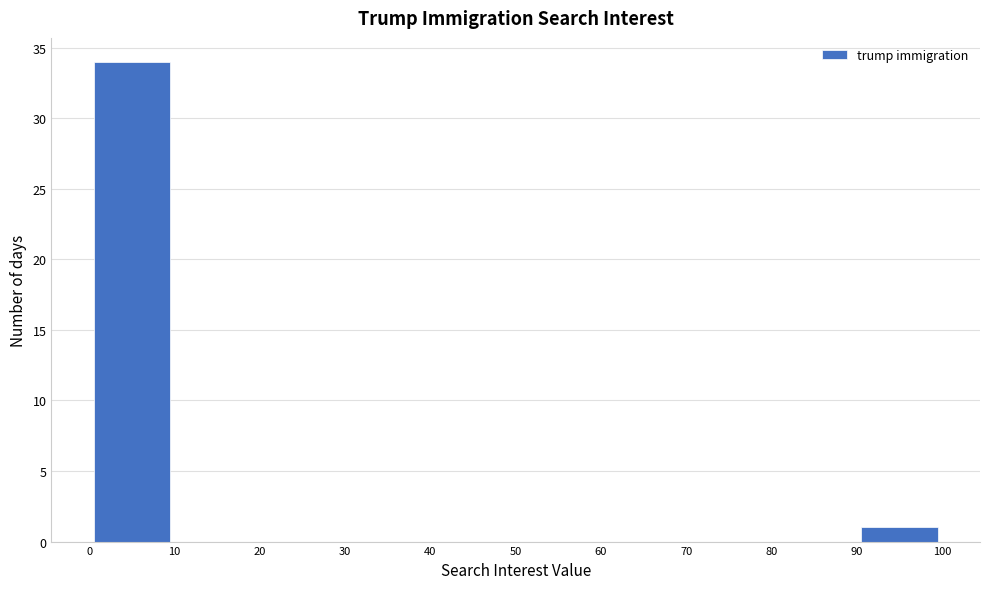

Over which range of the x-axis is the bar tallest?

0 to 10